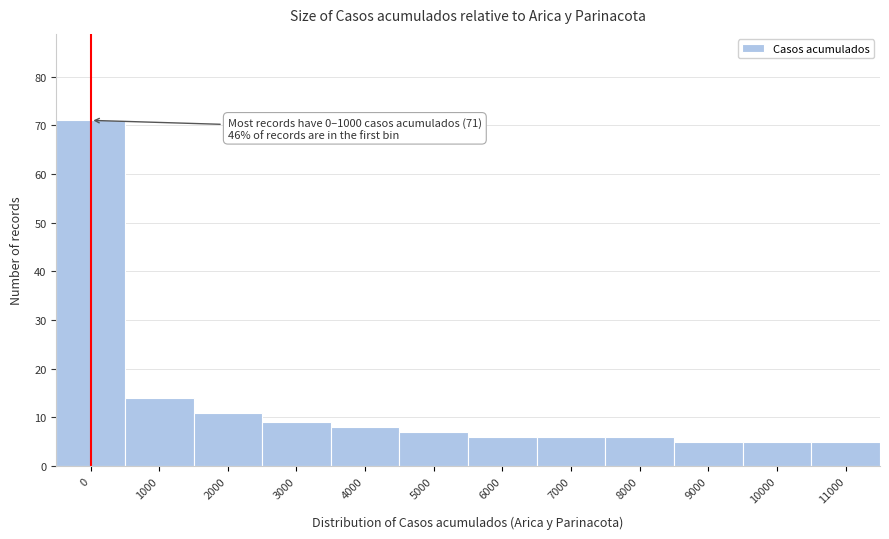

Reading left to right, list all the values displayed in this chart.

71	14	11	9	8	7	6	6	6	5	5	5